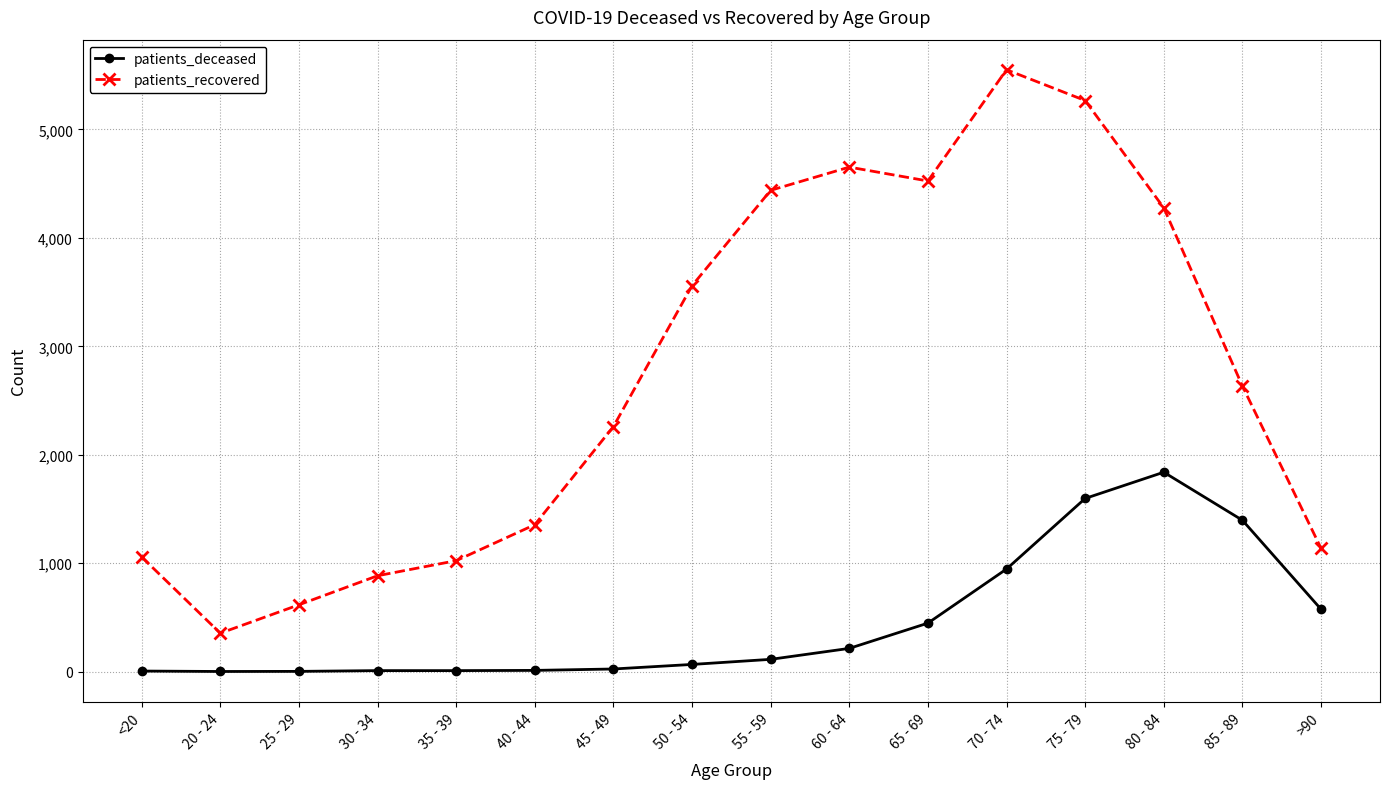

Between <20 and >90, which series saw the biggest shift?

patients_deceased